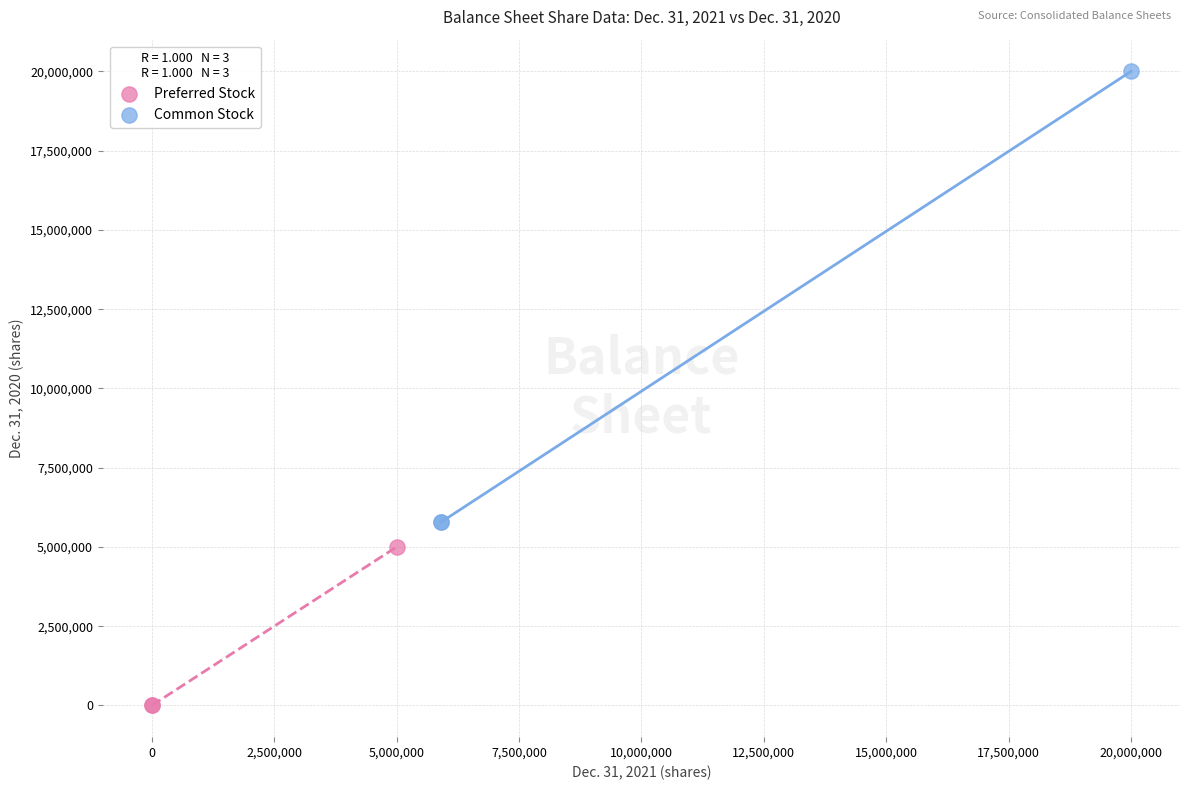

Which series has the largest Y range (max minus min)?

Common Stock